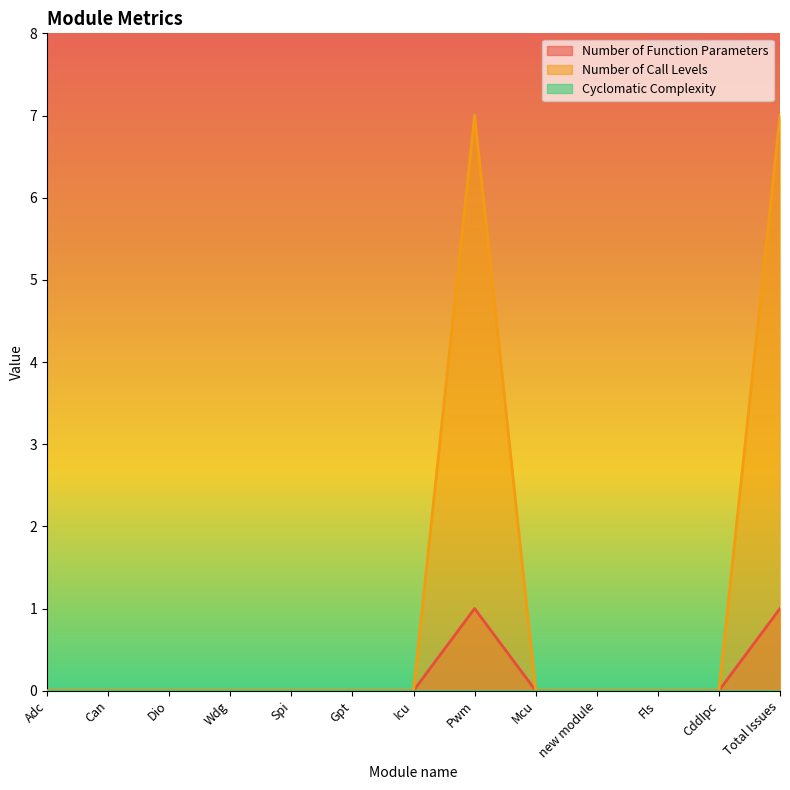

At which label does Number of Function Parameters reach its peak?

Pwm